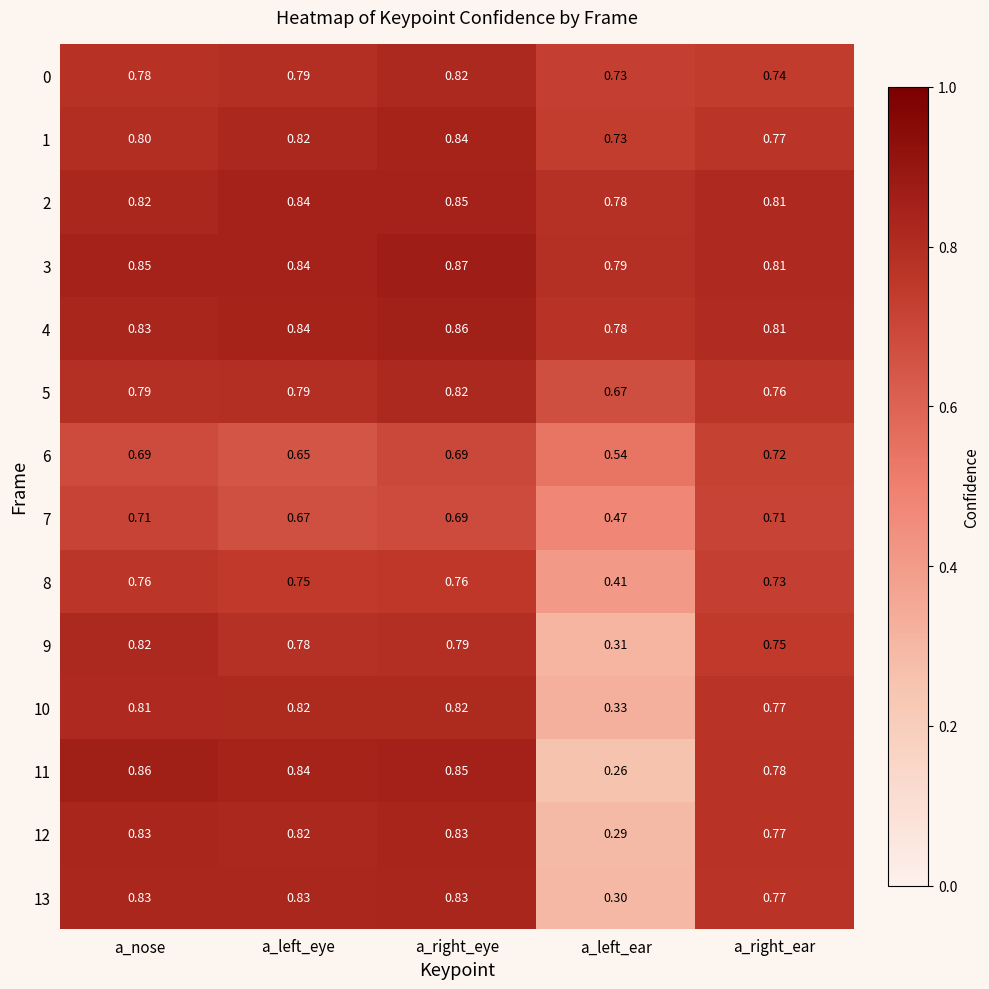

What is the spread (max minus min) of values at a_right_eye?

0.2